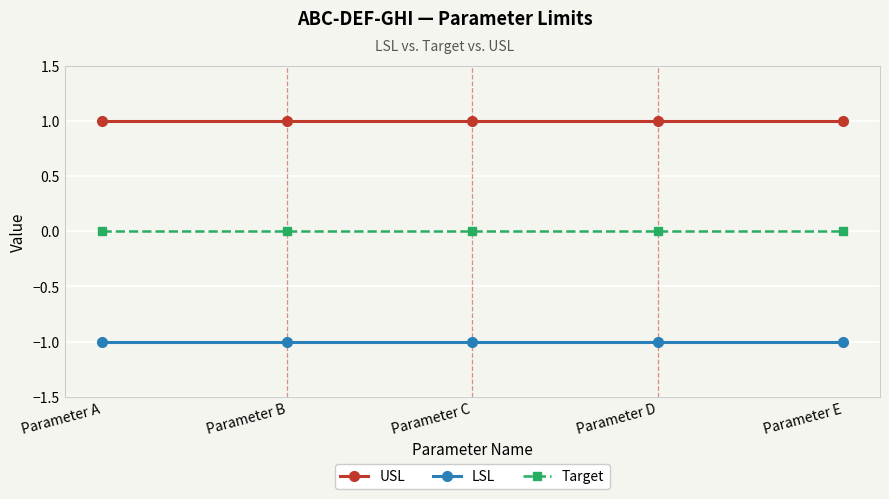

What is the difference between the highest and lowest values at Parameter C?

2